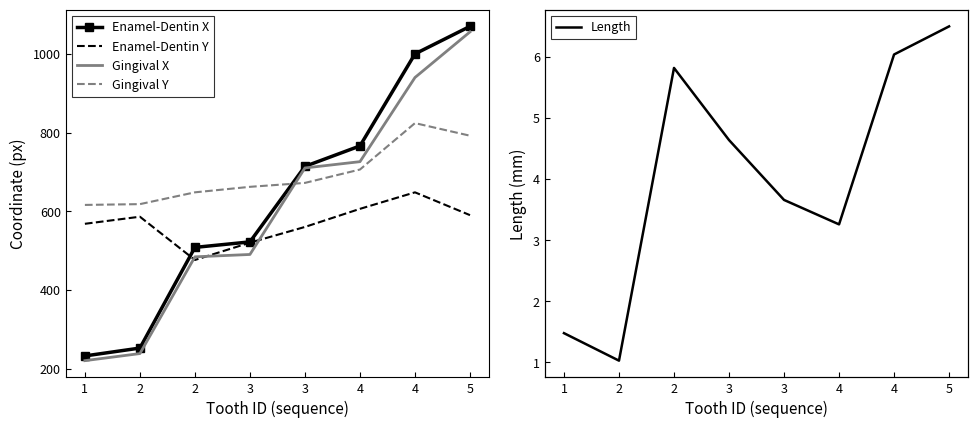

Is it true that Gingival Y equals 618.0 at 2?

True